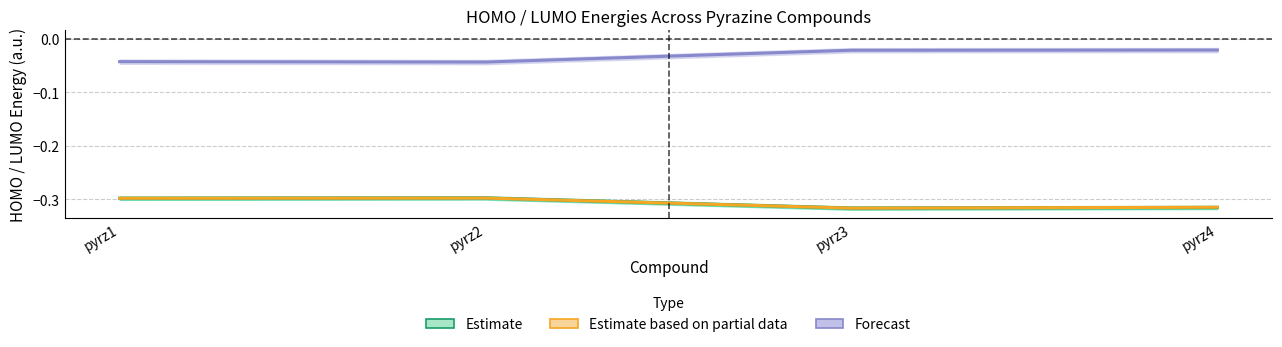

What are all the series names shown in the legend?

Estimate, Estimate based on partial data, Forecast